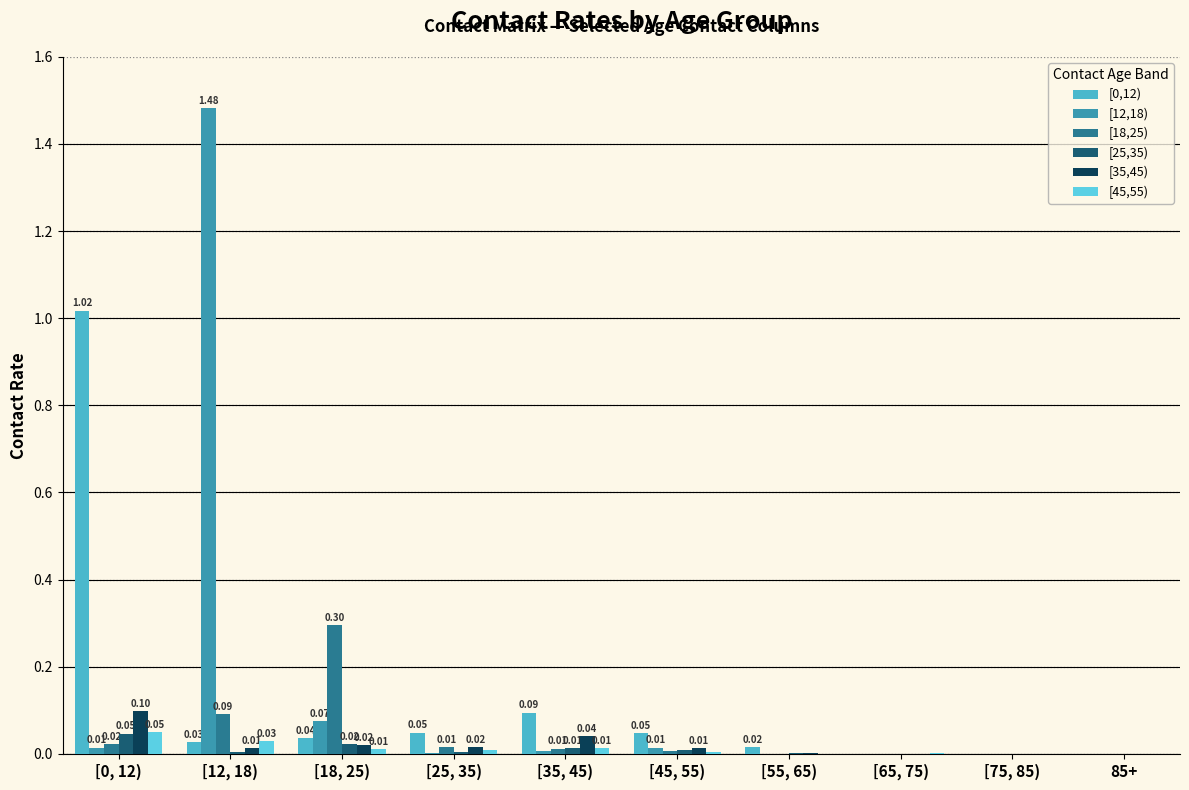

At which category is the sum across all series the highest?

[12, 18)